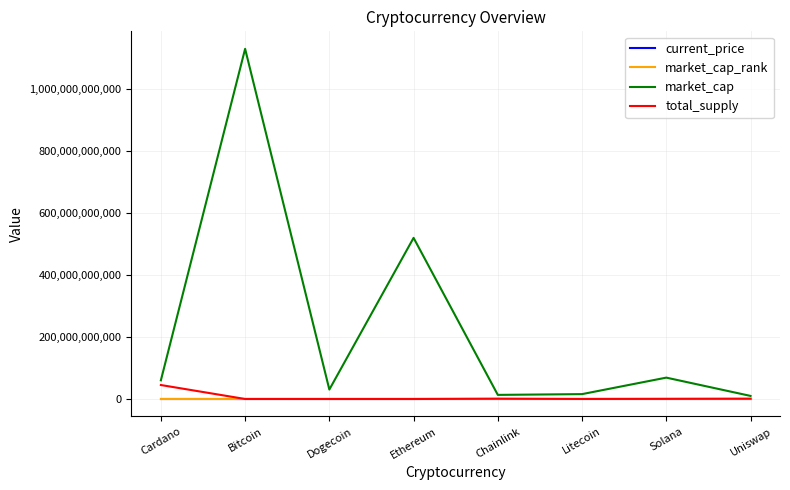

Which series has the largest total across all categories?

market_cap